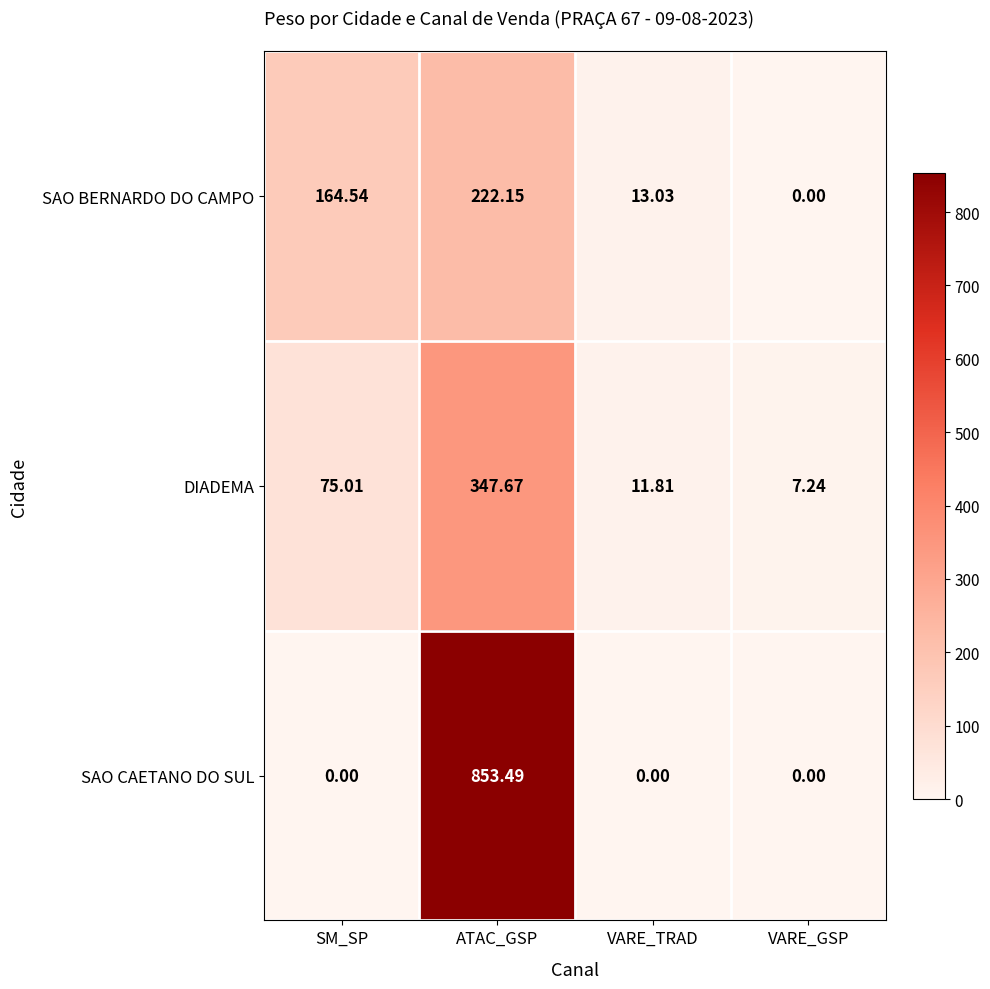

Which series changed the most between SM_SP and ATAC_GSP?

SAO CAETANO DO SUL